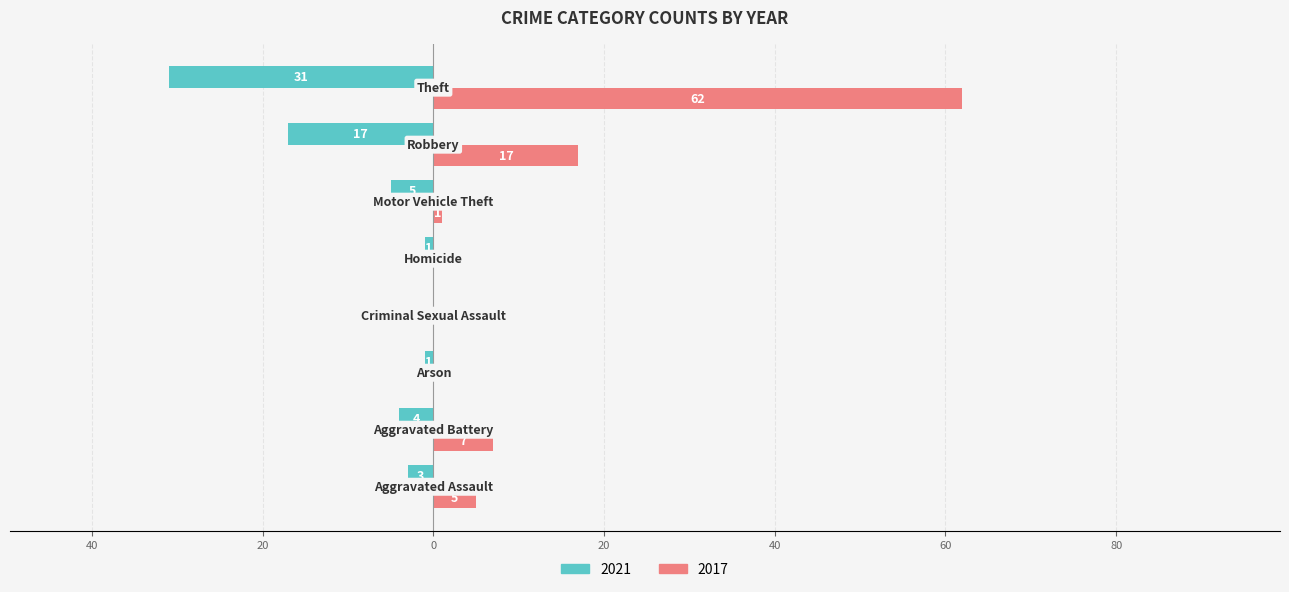

What is the difference between the maximum and minimum values in the 2021 series?

31